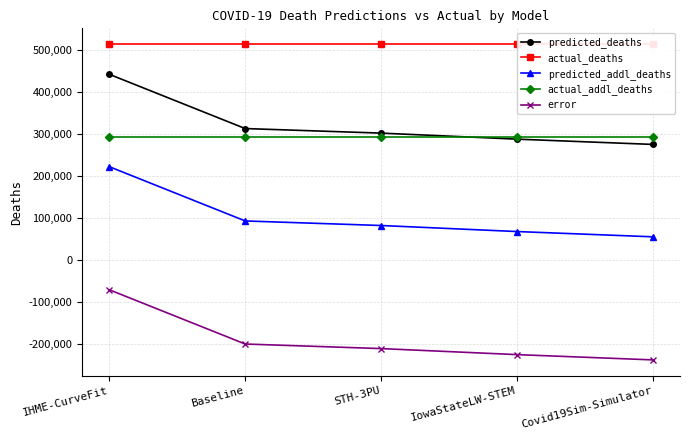

What is the approximate value of actual_deaths at Covid19Sim-Simulator?

512938.0